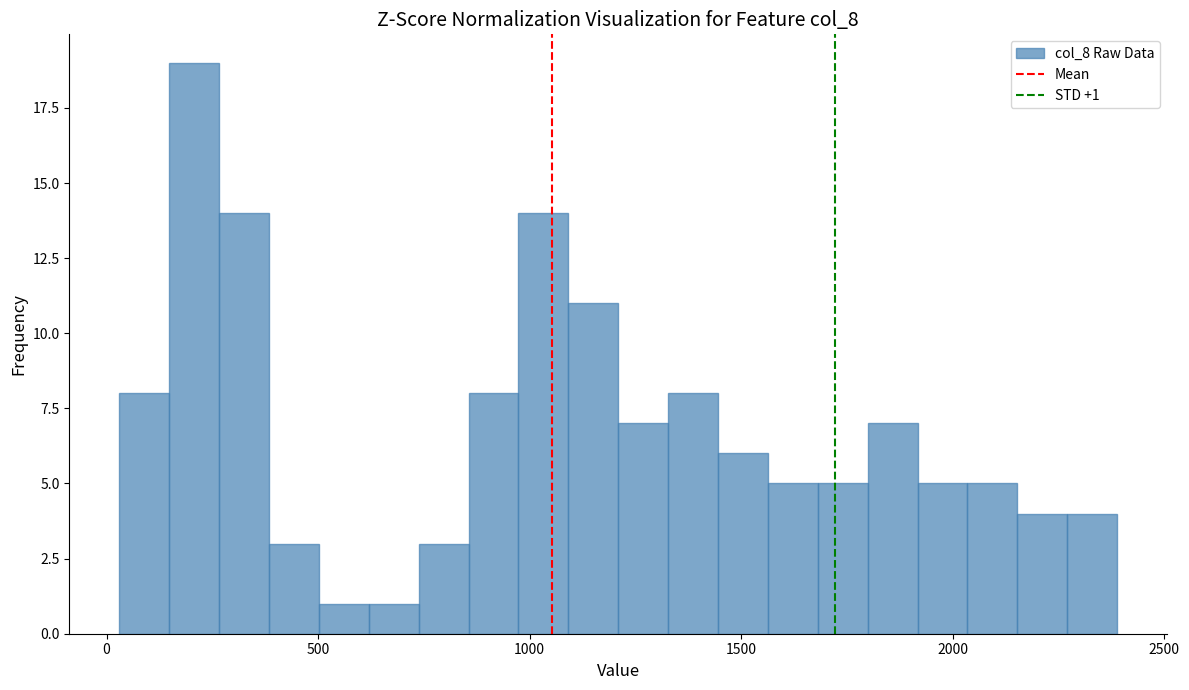

Read against the x-axis, roughly where is the centre of the tallest bar?

200